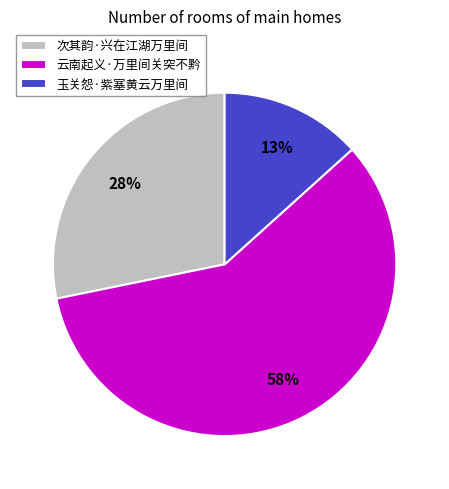

What is the ratio of the value at 次其韵·兴在江湖万里间 to the value at 云南起义·万里间关突不黔?

0.5